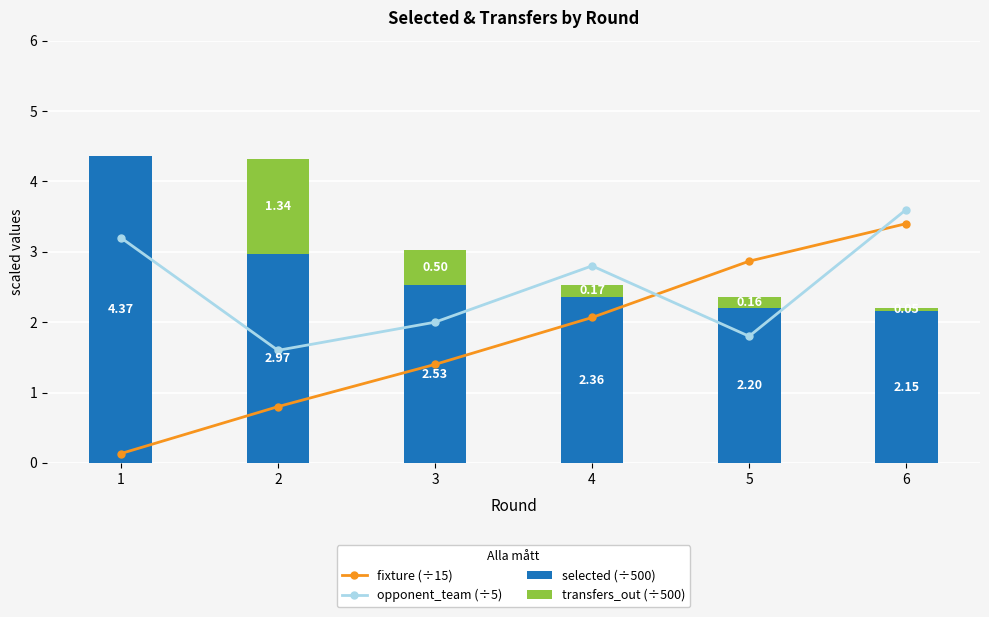

Reading left to right, transcribe all the data shown in this chart.

fixture (÷15): 1=0.1	2=0.8	3=1.4	4=2.1	5=2.9	6=3.4
opponent_team (÷5): 1=3.2	2=1.6	3=2.0	4=2.8	5=1.8	6=3.6
selected (÷500): 1=4.4	2=3.0	3=2.5	4=2.4	5=2.2	6=2.2
transfers_out (÷500): 1=0.0	2=1.3	3=0.5	4=0.2	5=0.2	6=0.1